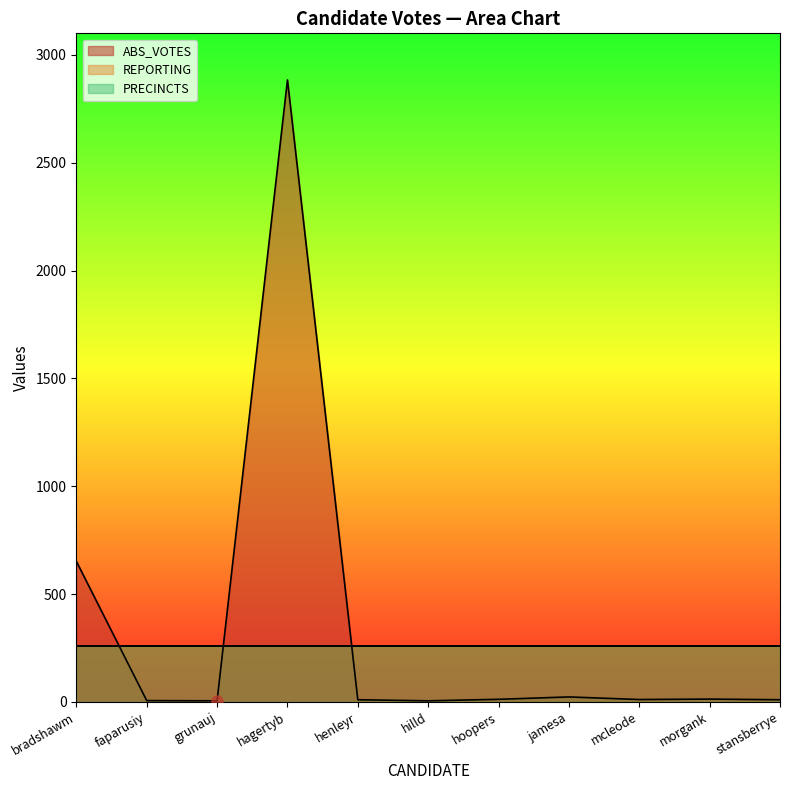

How many lines are shown in the chart?

3